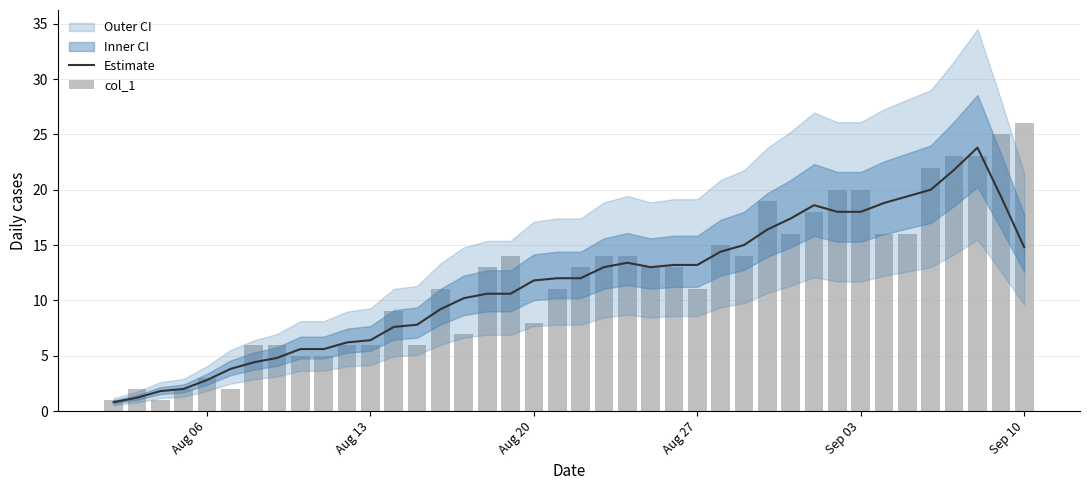

What is the lowest value of the Estimate series?

0.8